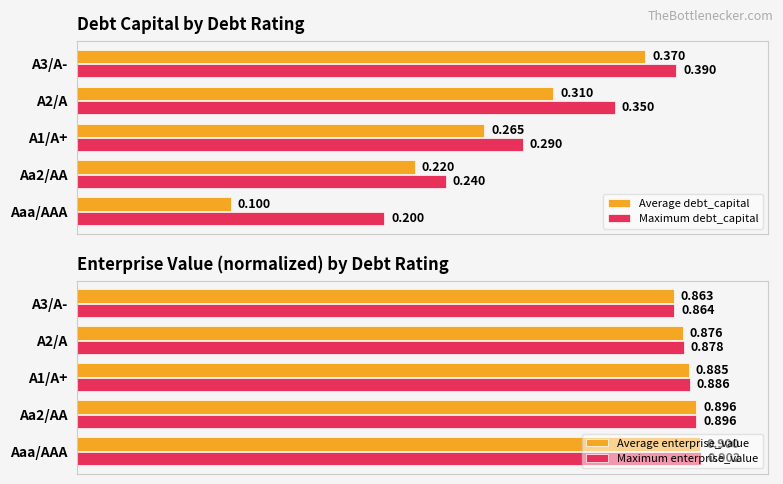

What are all the series names shown in the legend?

Average debt_capital, Maximum debt_capital, Average enterprise_value, Maximum enterprise_value